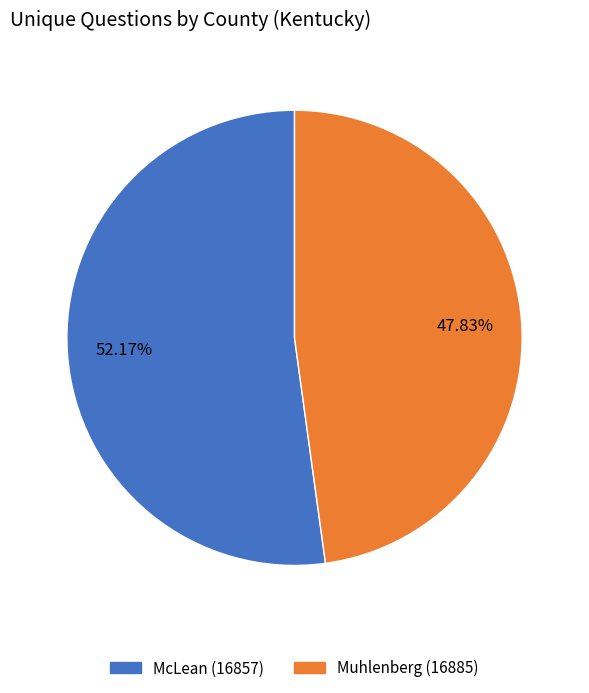

What percentage is the Muhlenberg (16885) slice, to the nearest percent?

48%